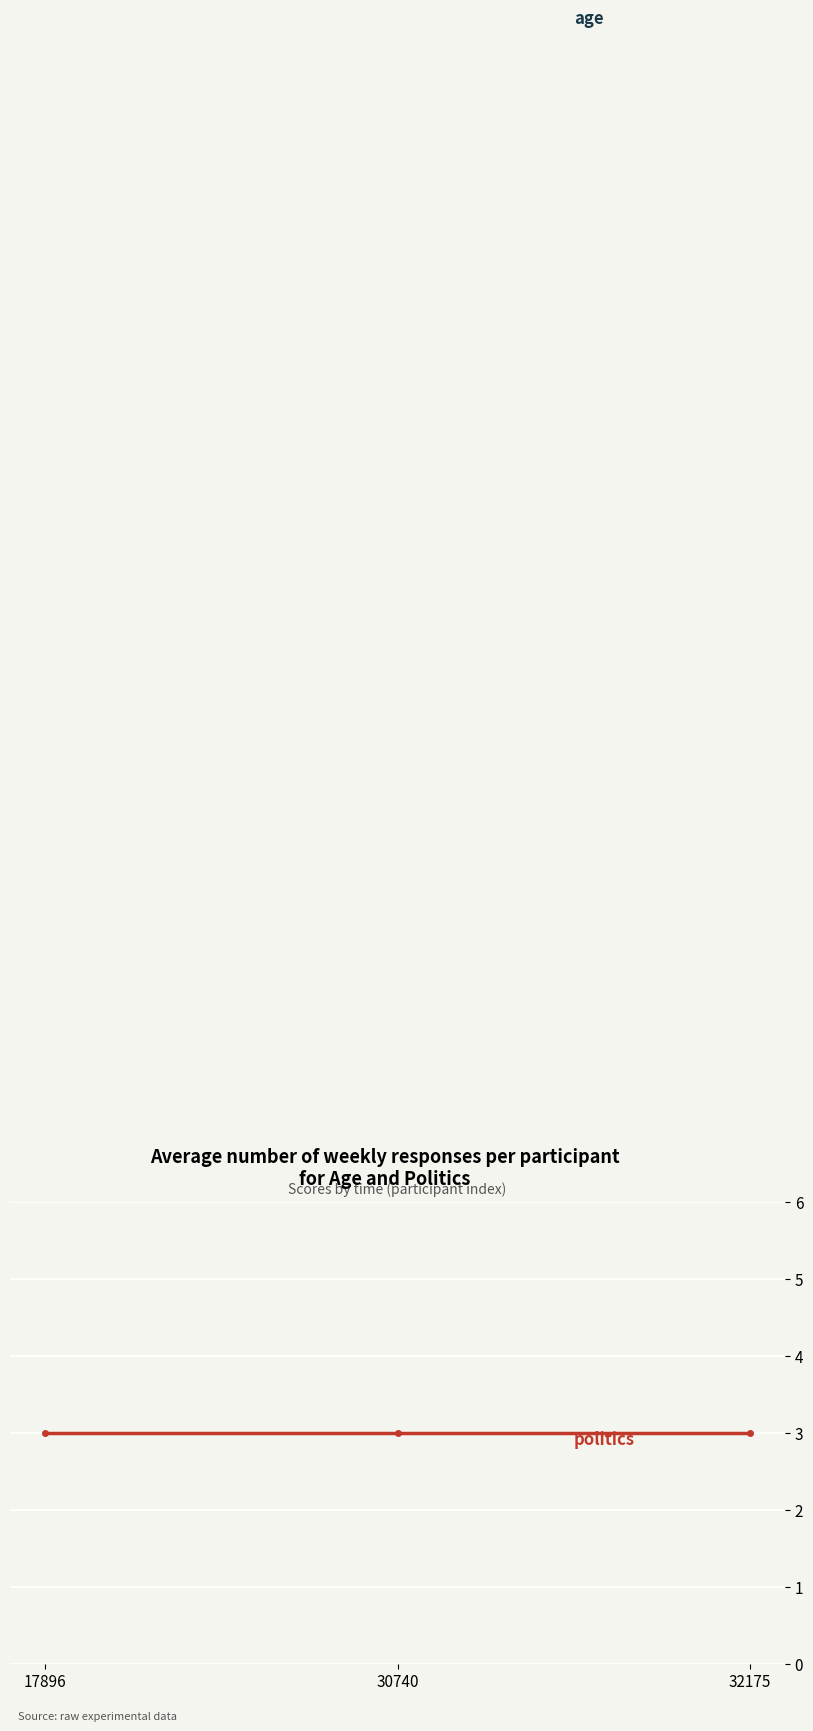

Is it true that politics equals 3 at 30740?

True